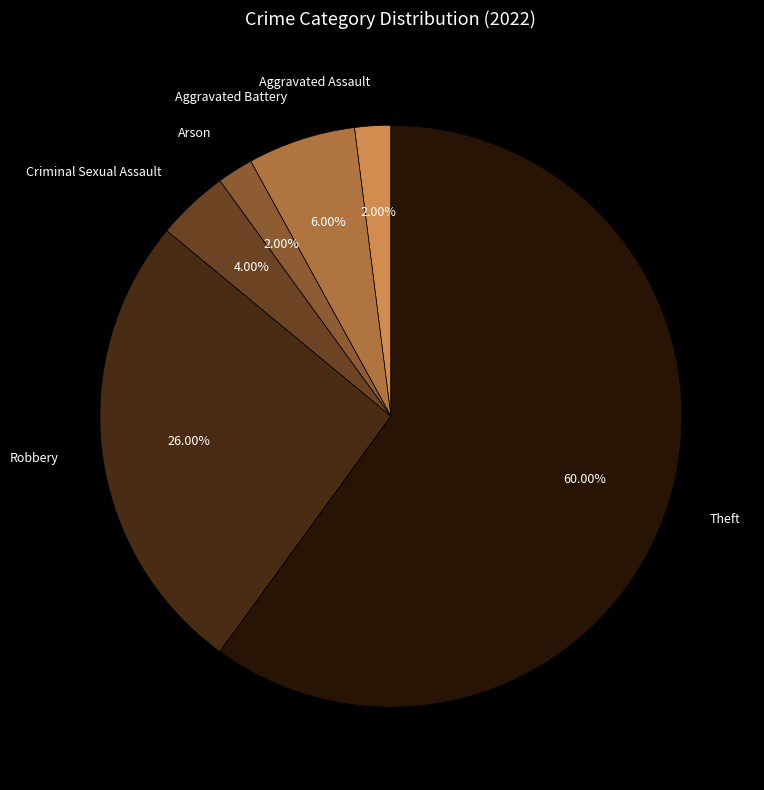

To the nearest percent, what percentage of the pie is Theft?

60%